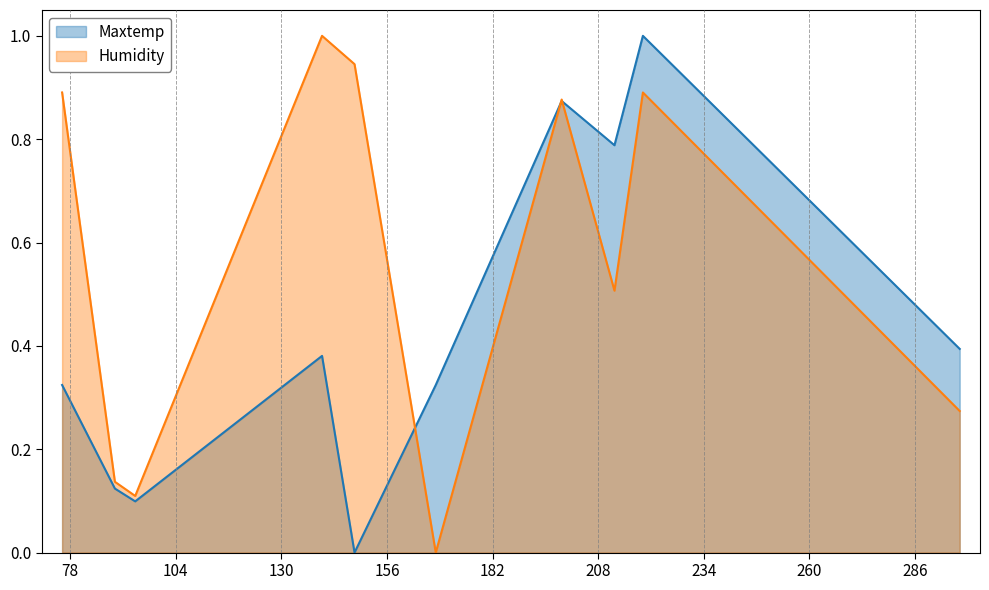

After their last crossing, which series has the higher values: Humidity or Maxtemp?

Maxtemp